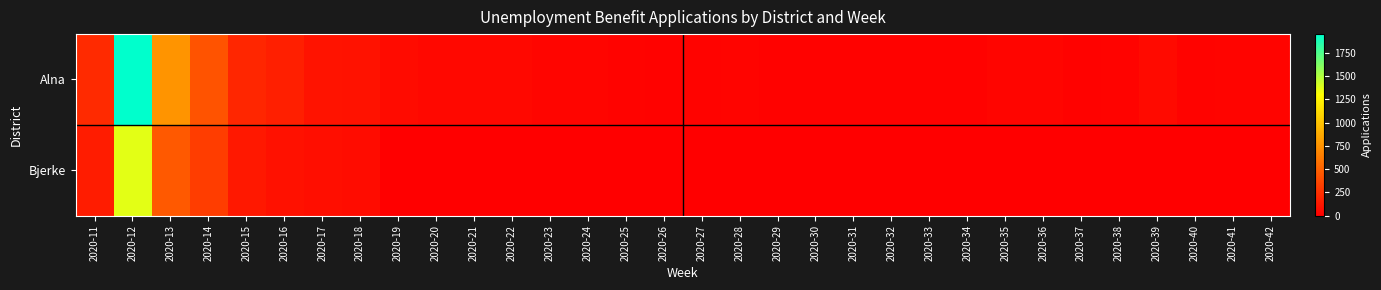

Rank the series at 2020-16 from highest to lowest value.

Alna, Bjerke